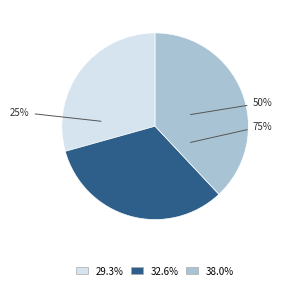

Combined, what portion of the pie is 75% and 50%?

70.7%